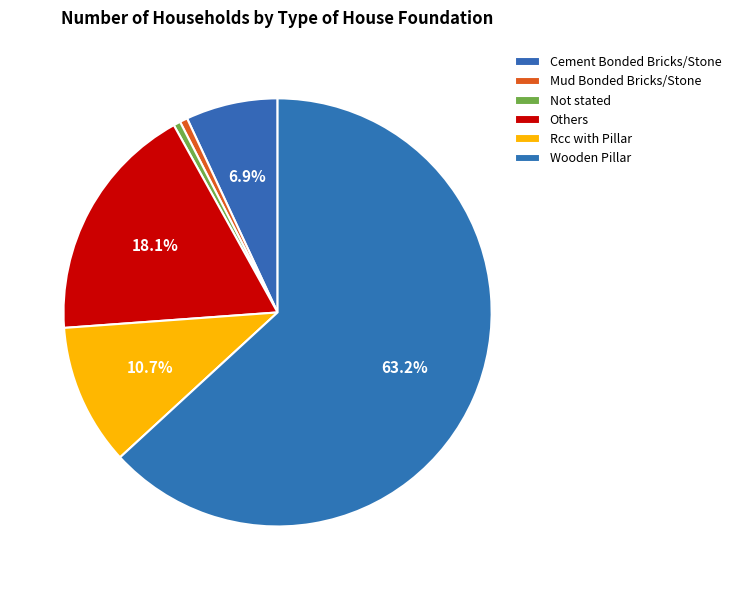

Count the number of slices in the pie.

6